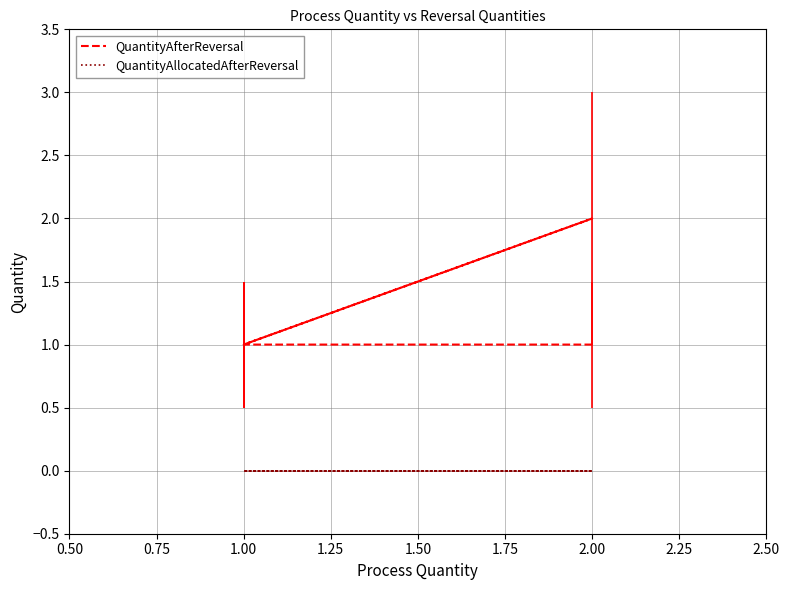

How many distinct data groups are displayed?

2